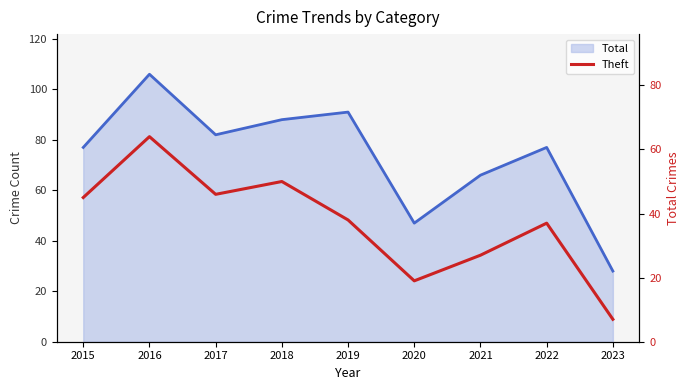

How many values exceed 38?

4